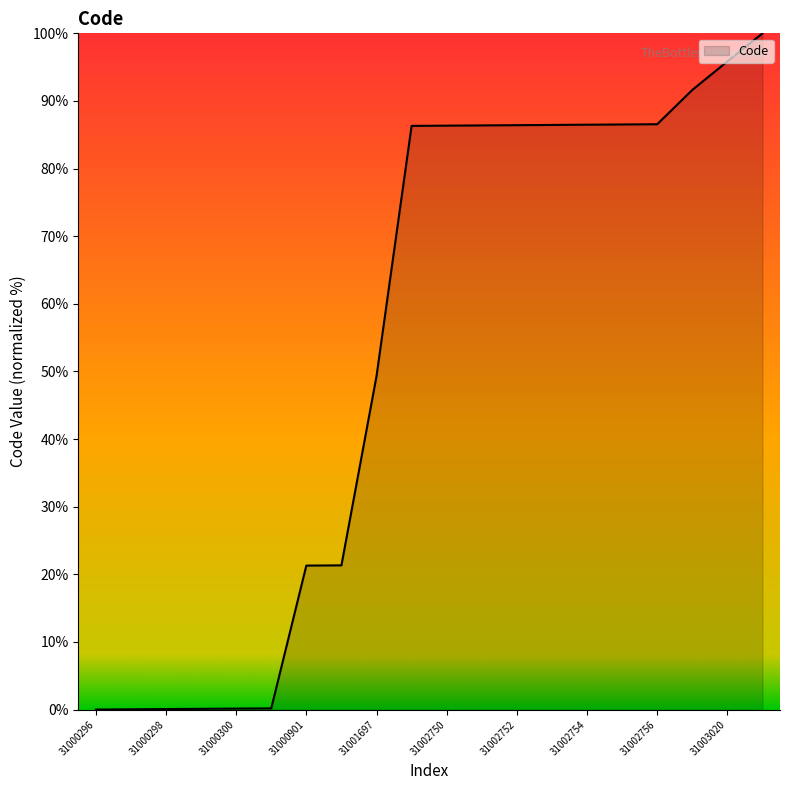

How many categories are shown in the chart?

20